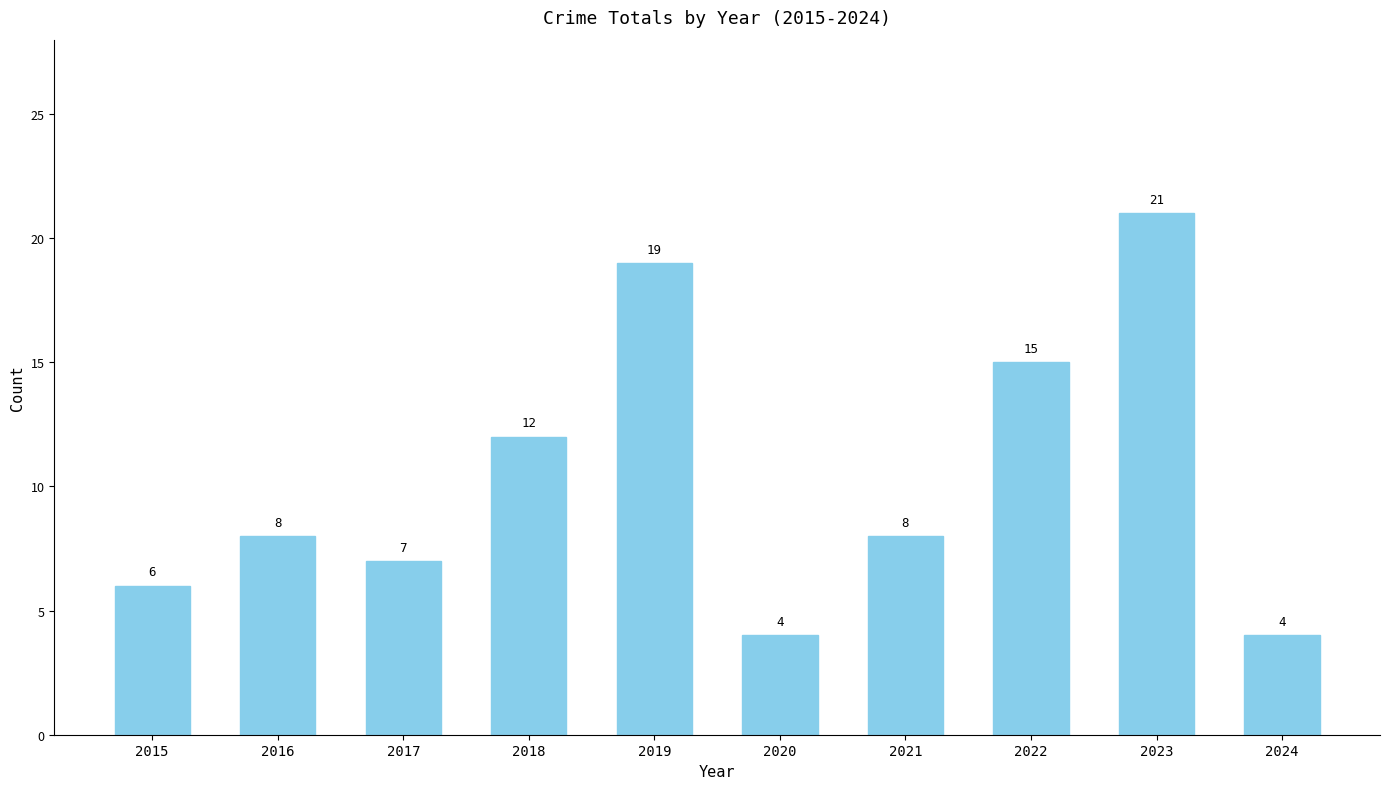

What is the maximum value shown in the chart?

21